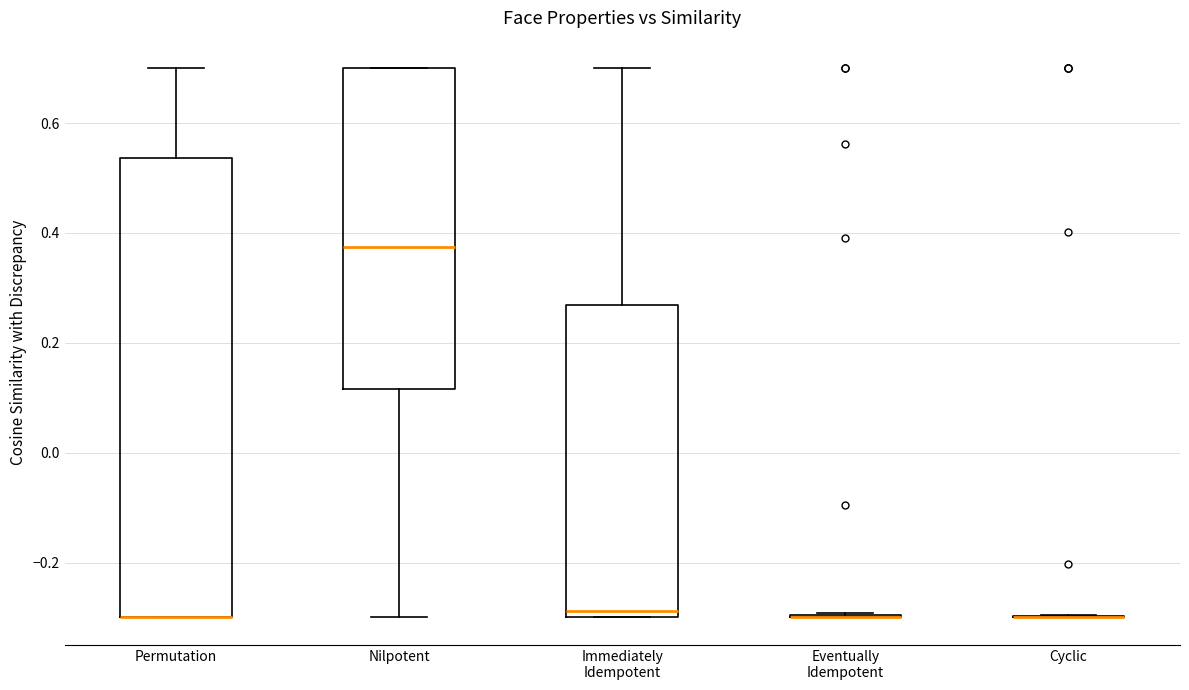

Comparing the boxes themselves (not the whiskers), which one is the tallest?

Permutation